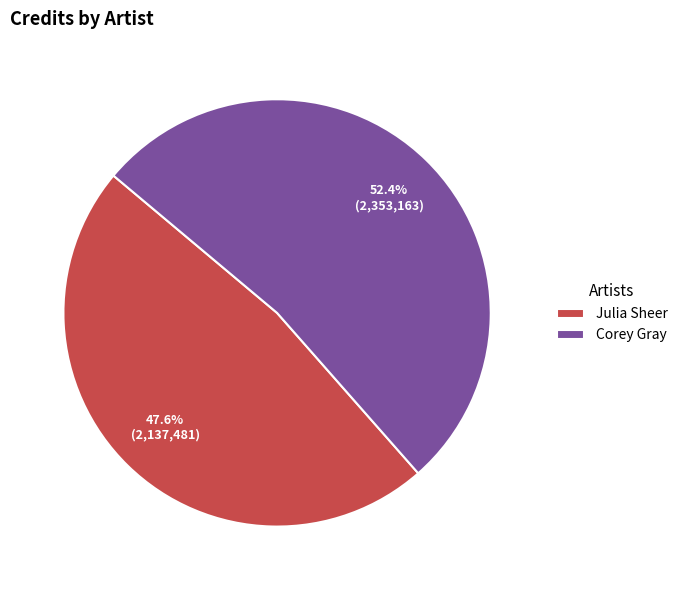

Which category has the smallest portion of the pie?

Julia Sheer